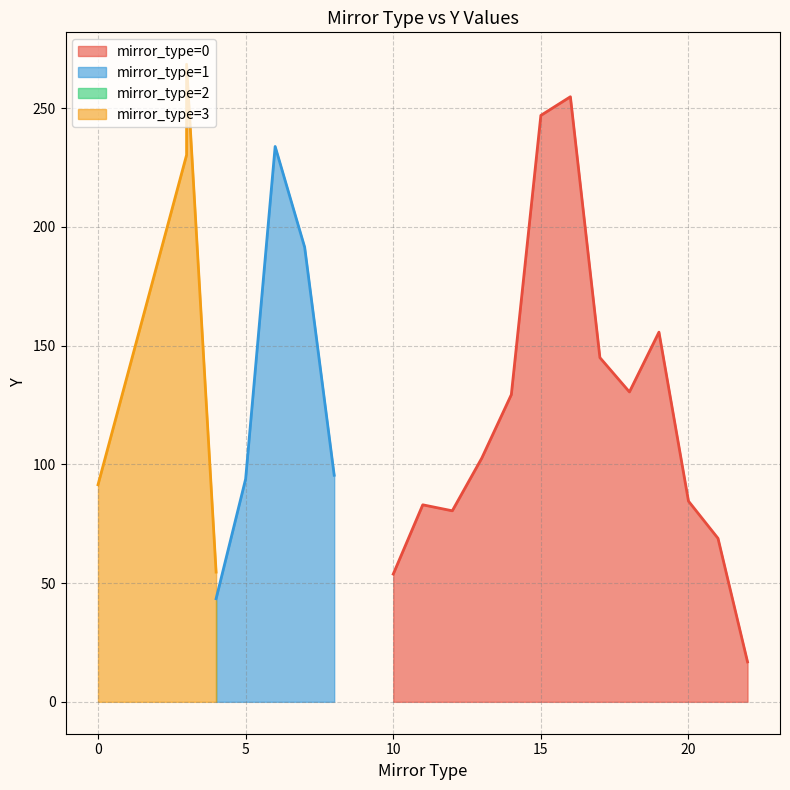

The mirror_type=0 series shows 36.8 at 20. True or false?

False